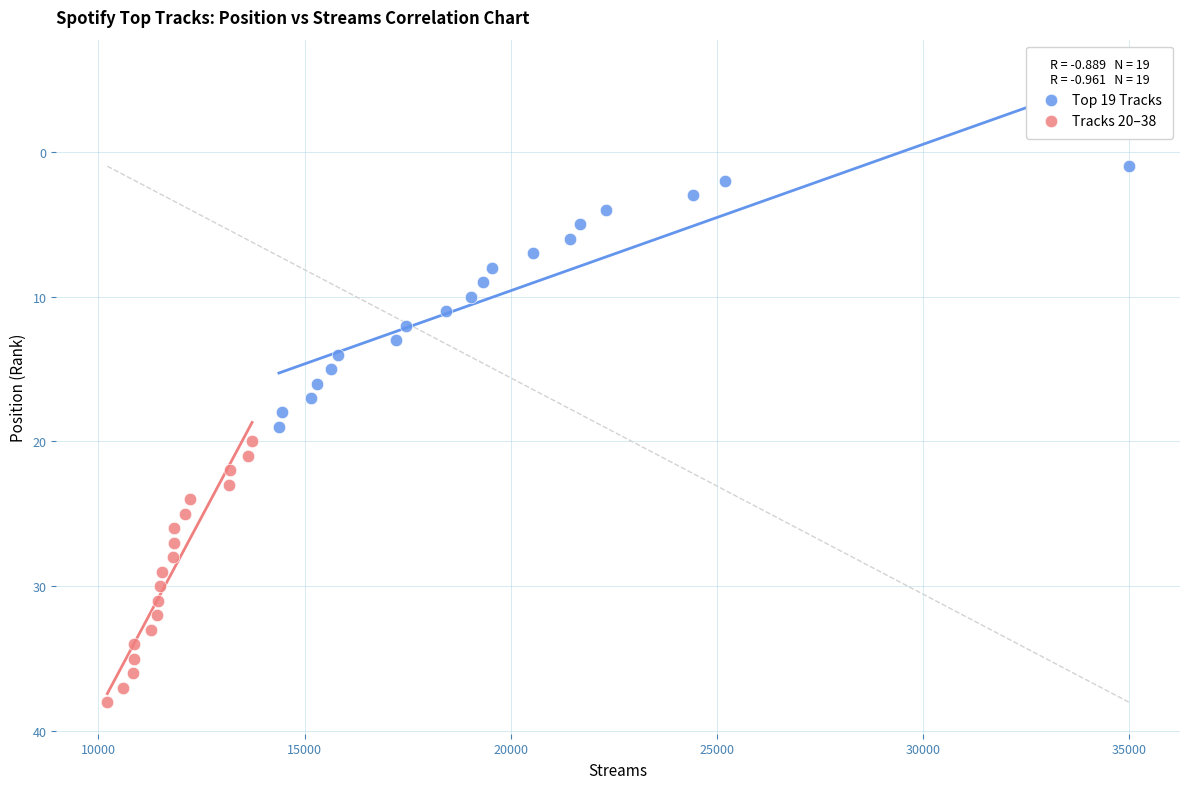

Which series contains the lowest Y value?

Top 19 Tracks